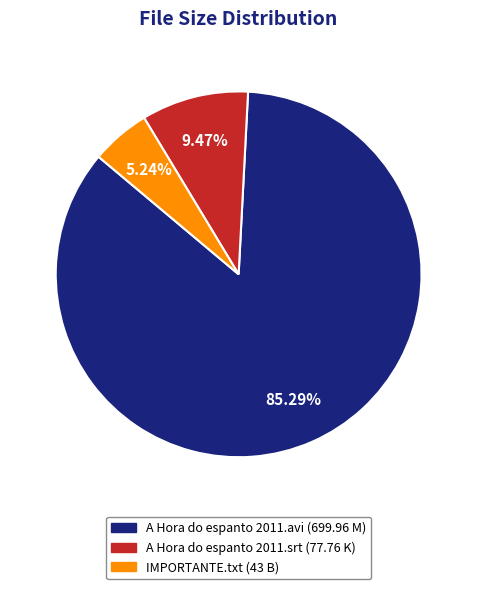

What is the smallest slice in the pie chart?

IMPORTANTE.txt